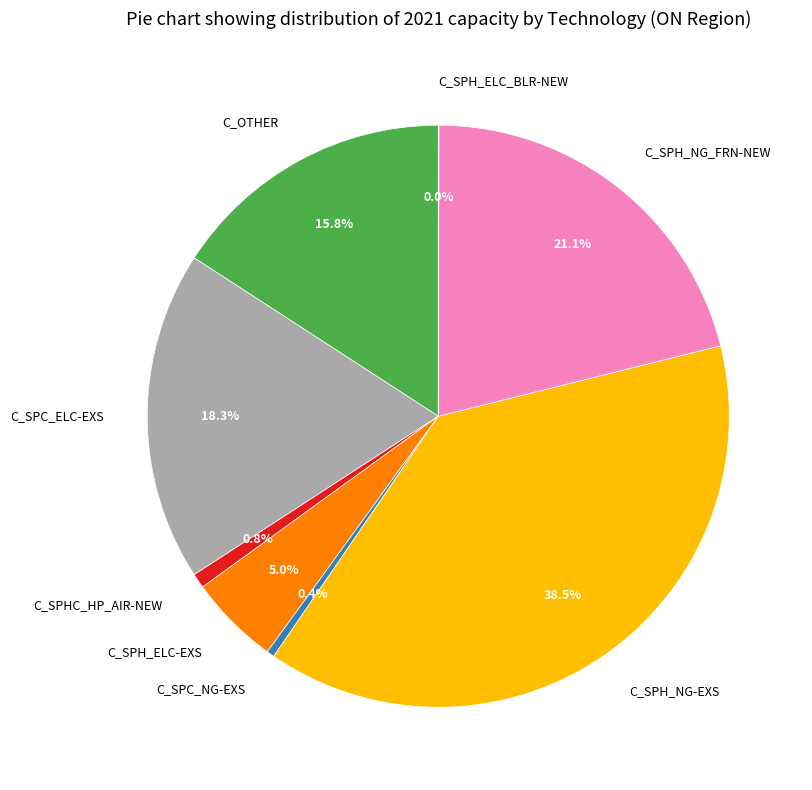

Does any single category account for the majority?

No